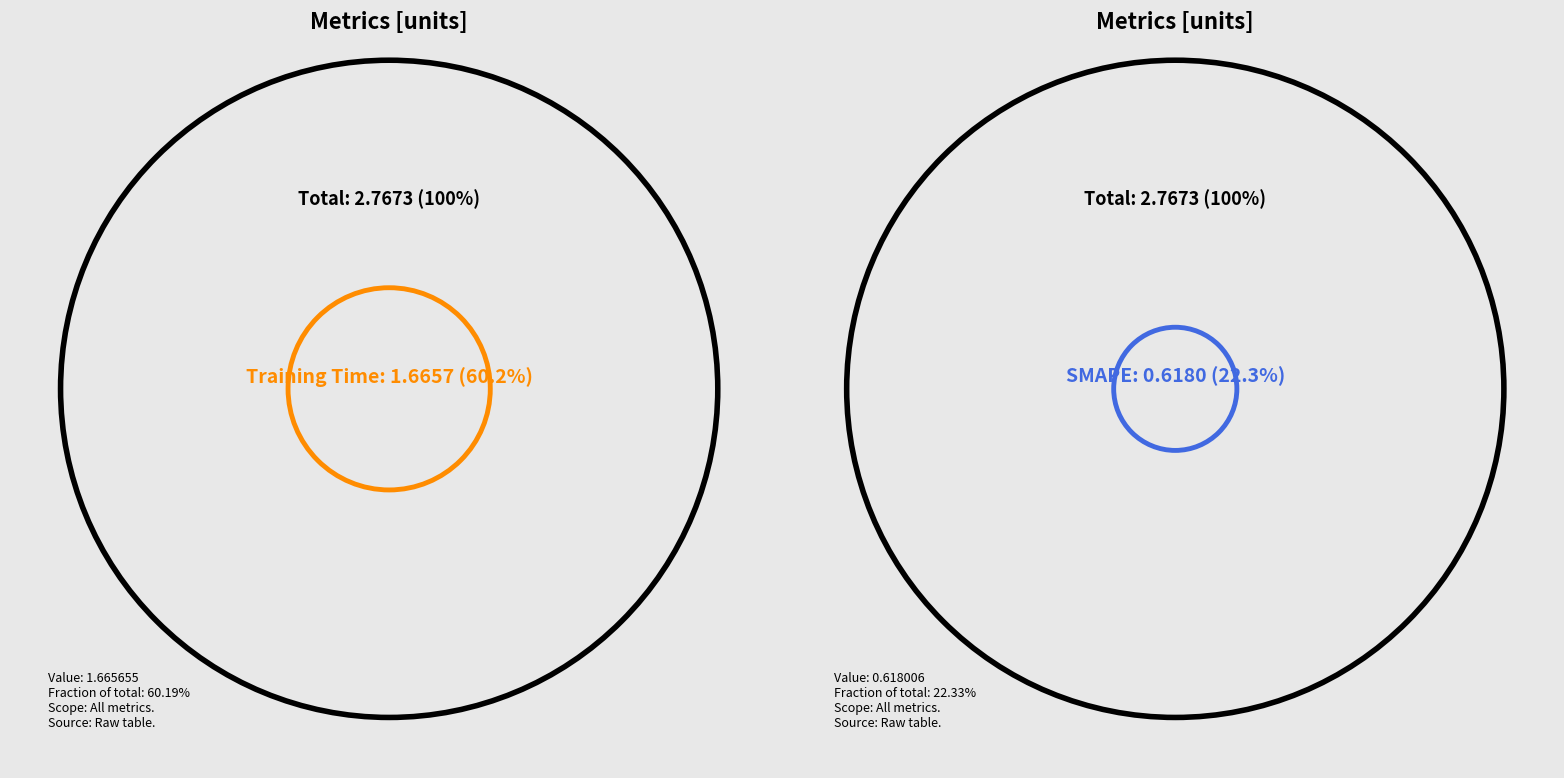

What is the change in value from MAPE to SMAPE?

+0.1